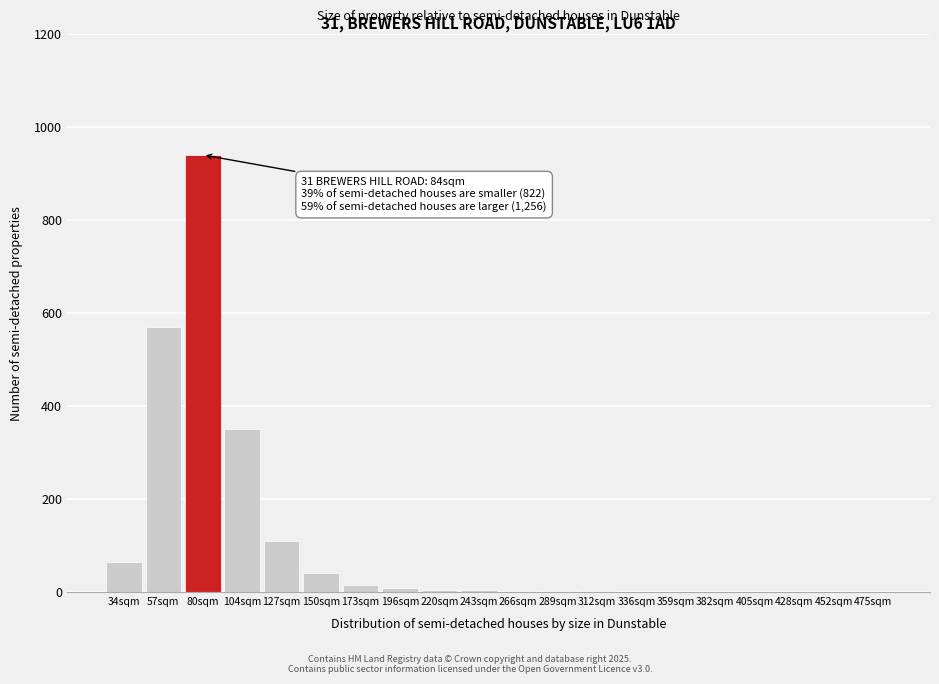

What is the sum of all values?

2117